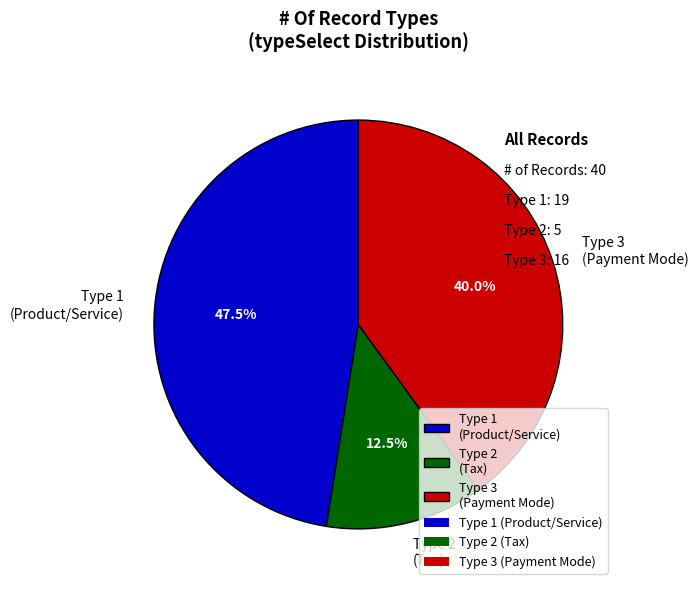

Approximately how many times larger is the value at Type 3 (Payment Mode) compared to Type 1 (Product/Service)?

0.8